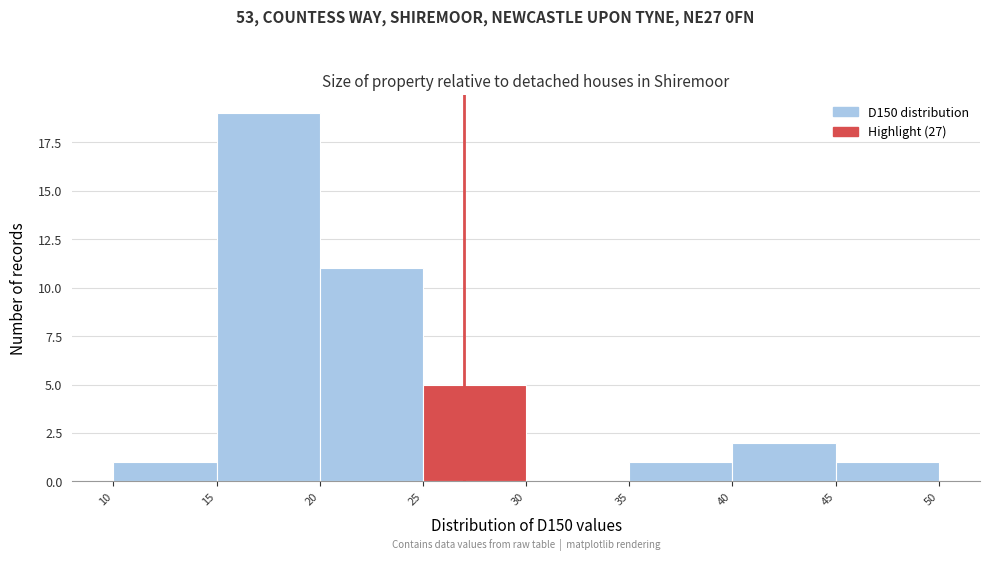

What is the height of the bar covering 20 to 25 on the x-axis? The values are not printed on the chart, so give them approximately, as read against the axis.

11